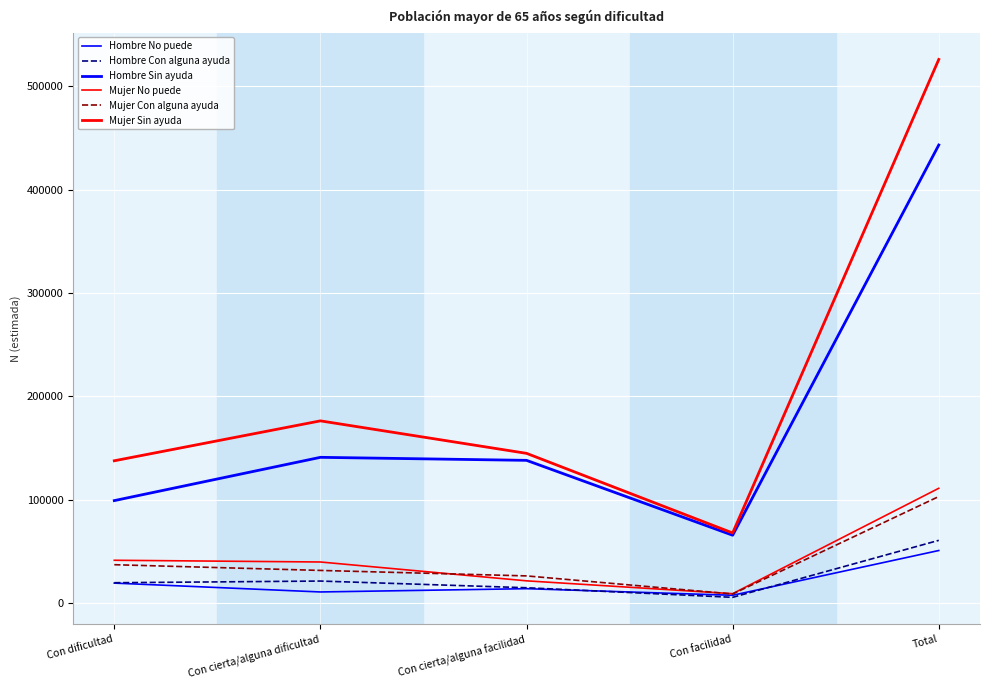

What is the label of the 1st point from the left?

Con dificultad